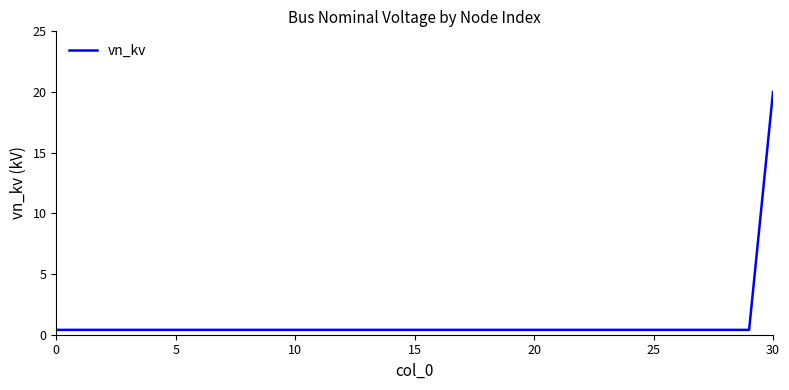

How many series are shown in this chart?

1